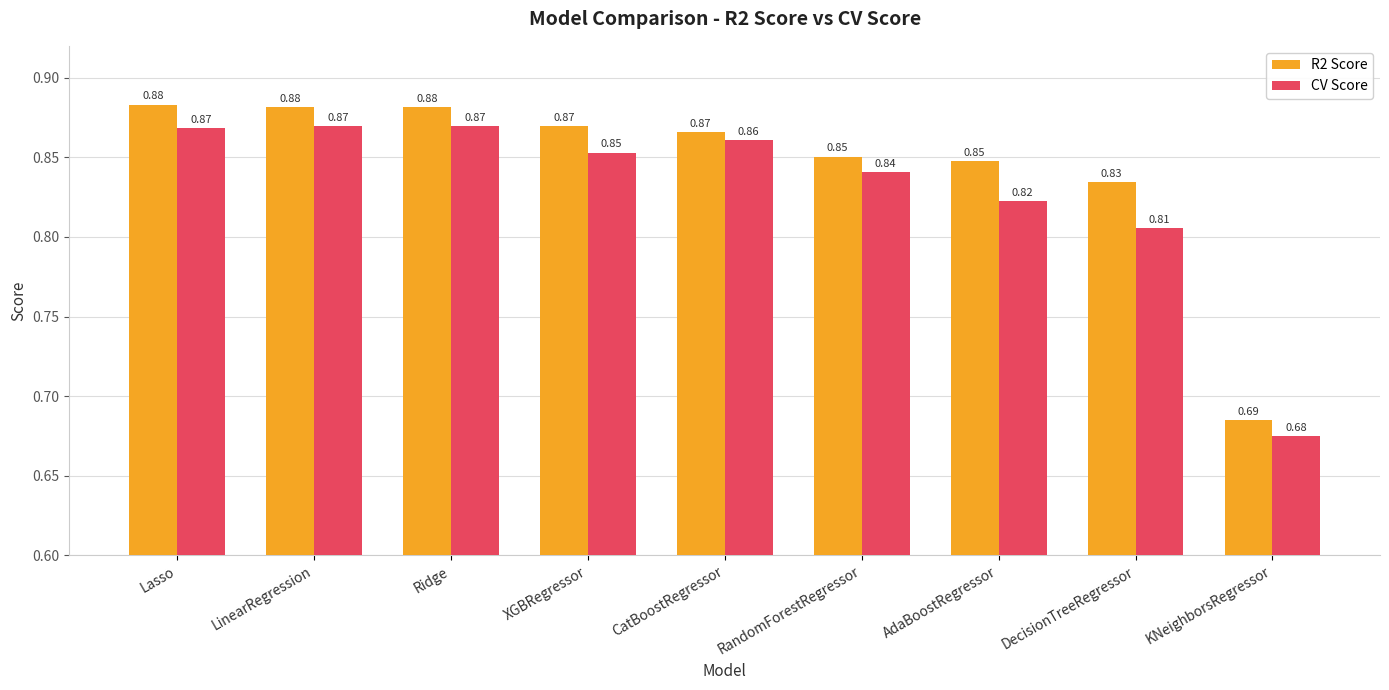

Is the value of CV Score at LinearRegression greater than the value of R2 Score at Lasso?

No